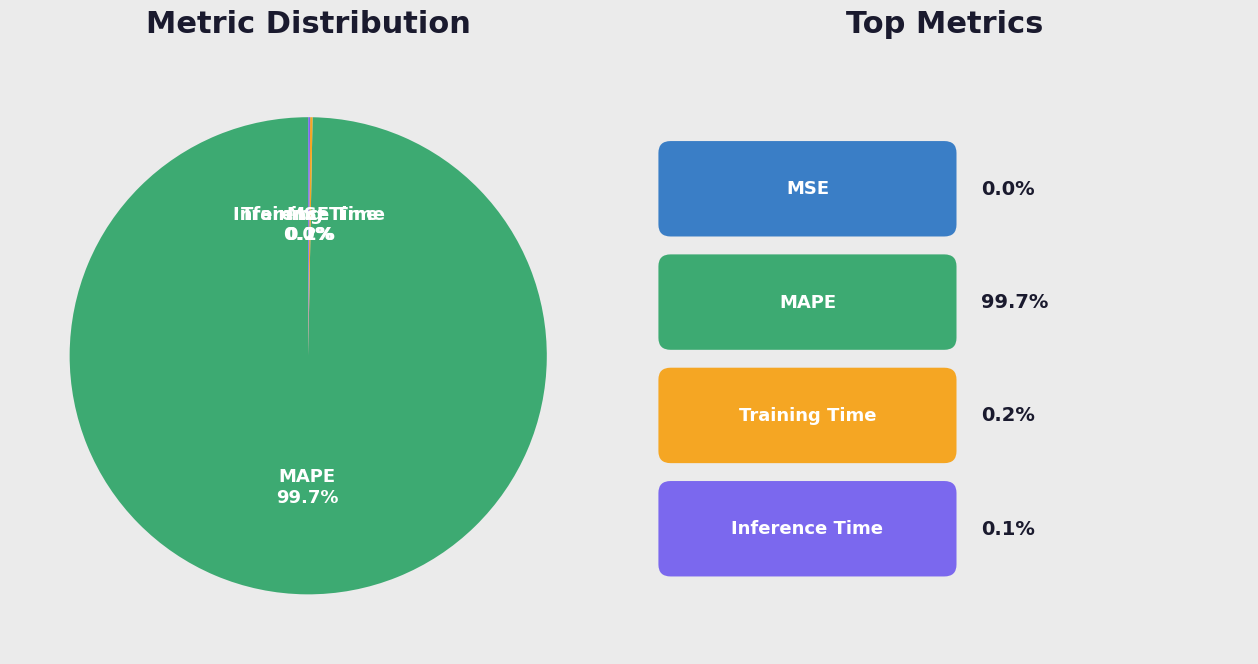

Is there a majority slice in this chart?

Yes